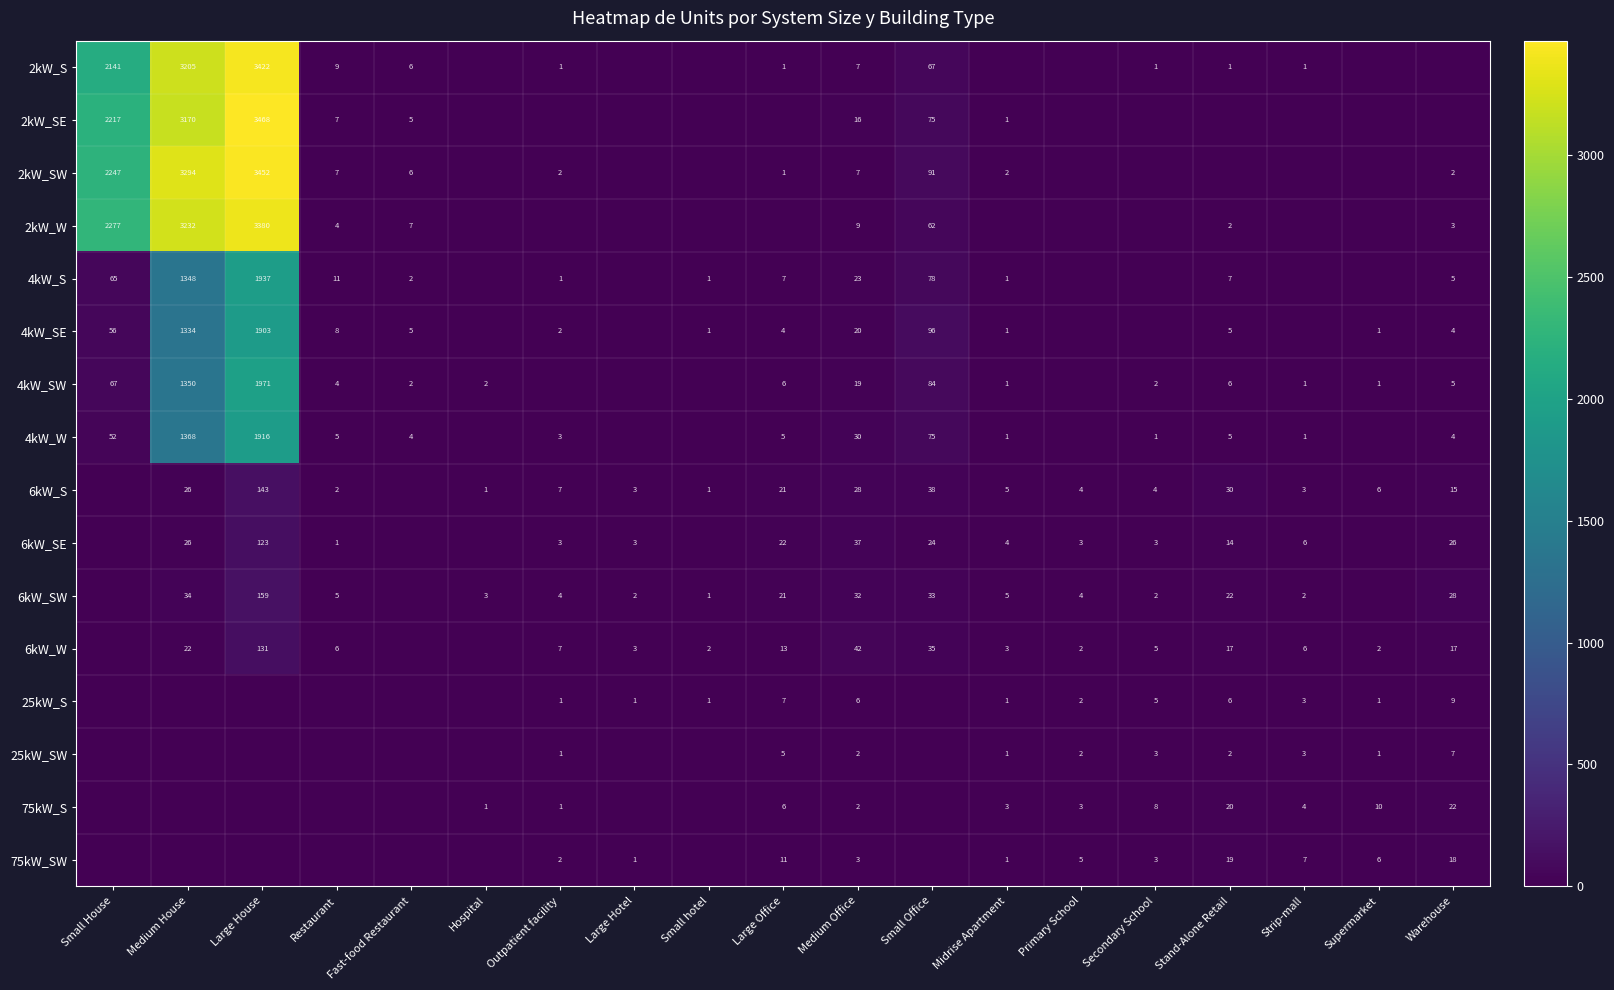

Is the value of 2kW_W at Medium Office greater than the value of 25kW_SW at Warehouse?

Yes